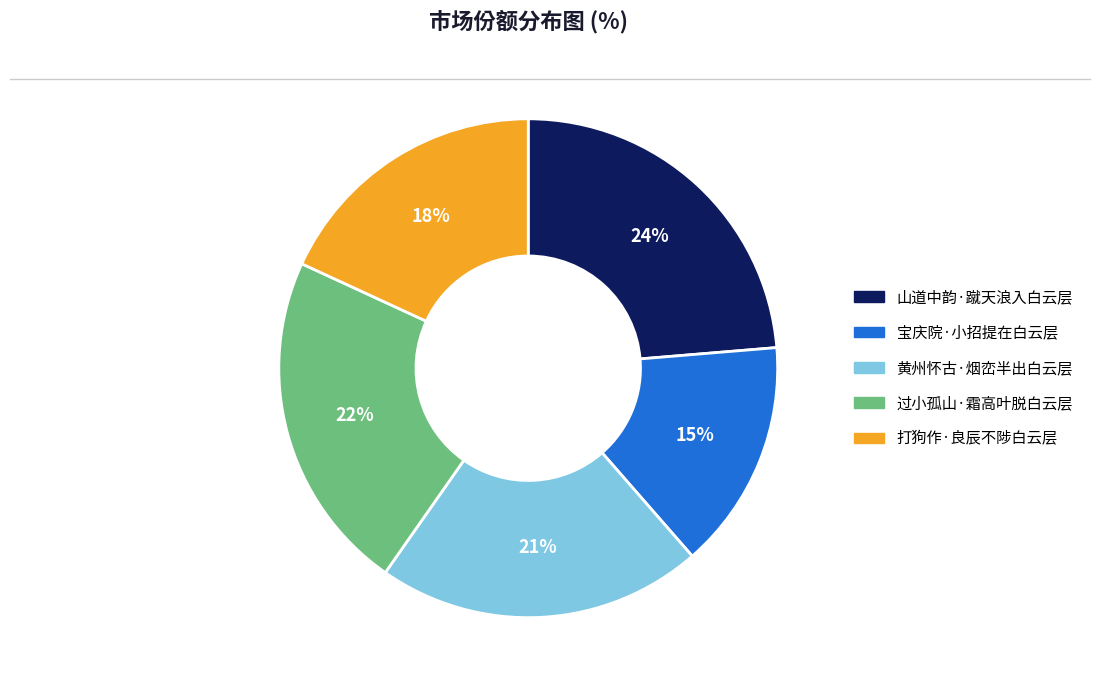

What percentage is the 宝庆院·小招提在白云层 slice, to the nearest percent?

15%